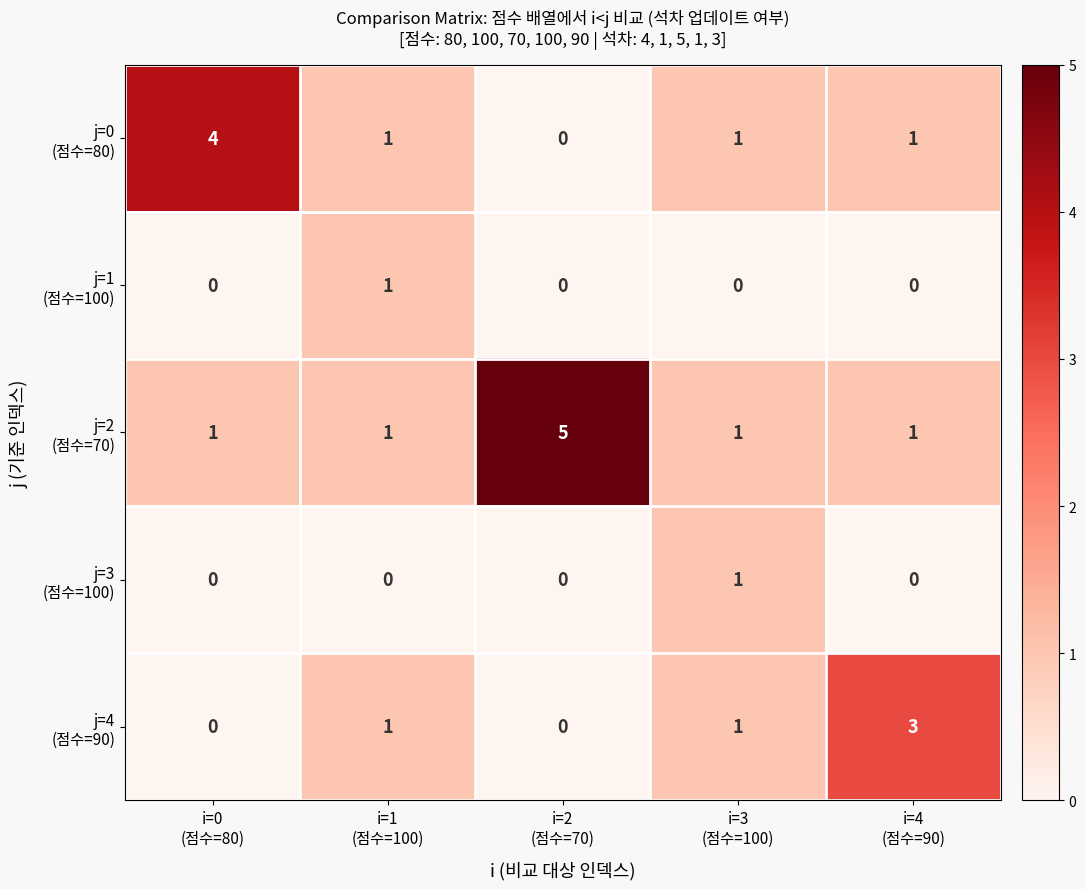

What is the maximum value shown in the chart?

5